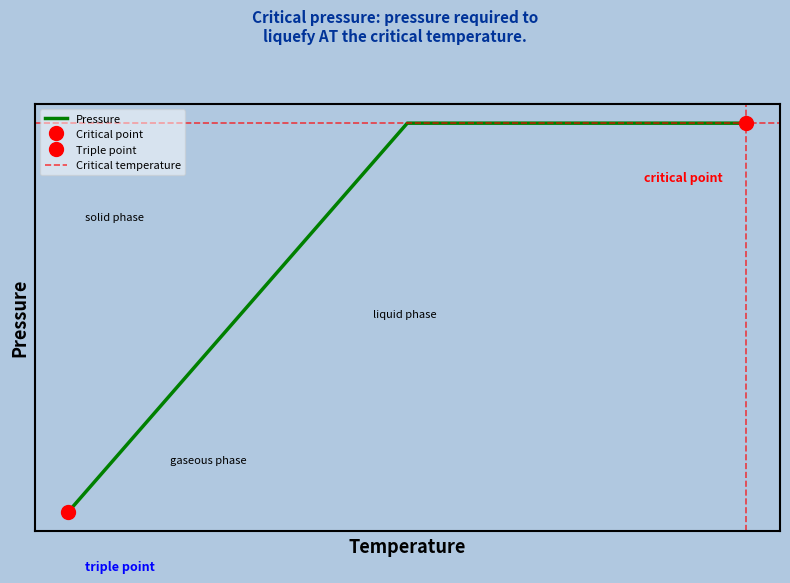

What is the value of the 1st point from the left?

400